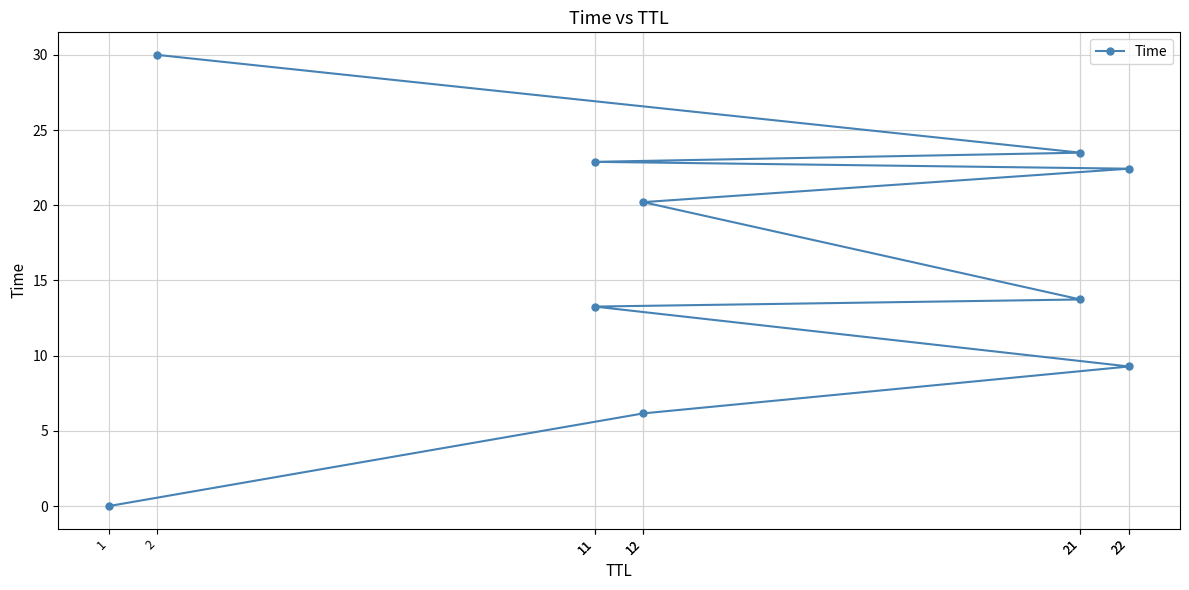

Approximately how many times larger is the value at 2 compared to 21?

1.3